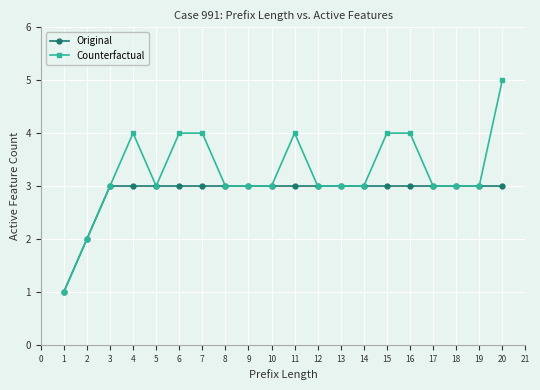

What is the difference between the second highest and second lowest values in the Counterfactual series?

2